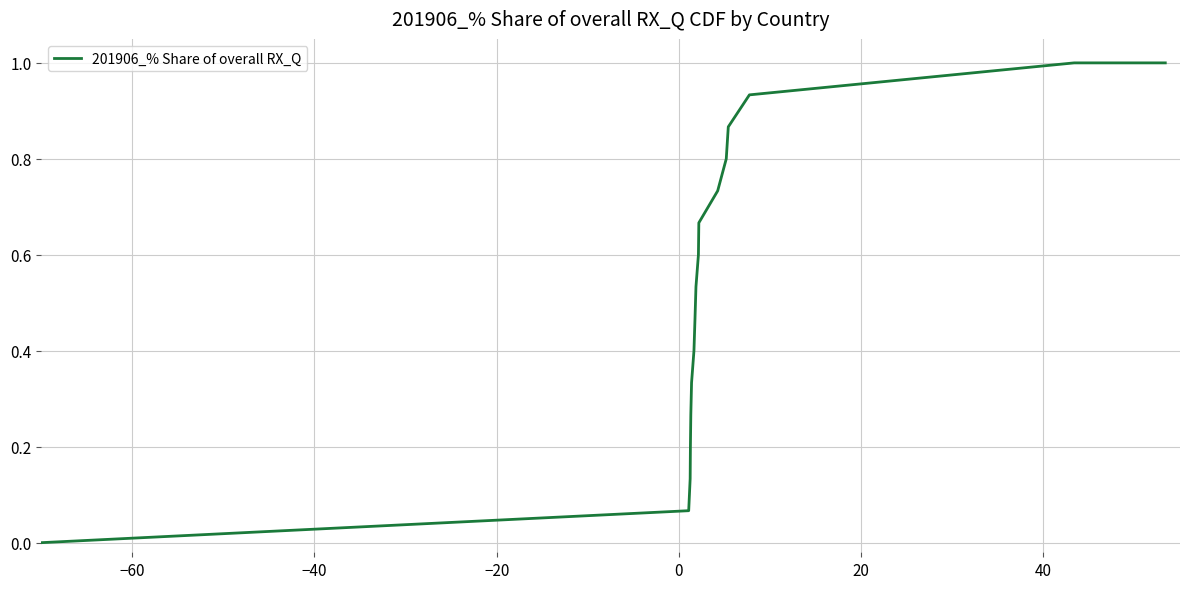

What is the difference between the maximum and minimum values?

1.0